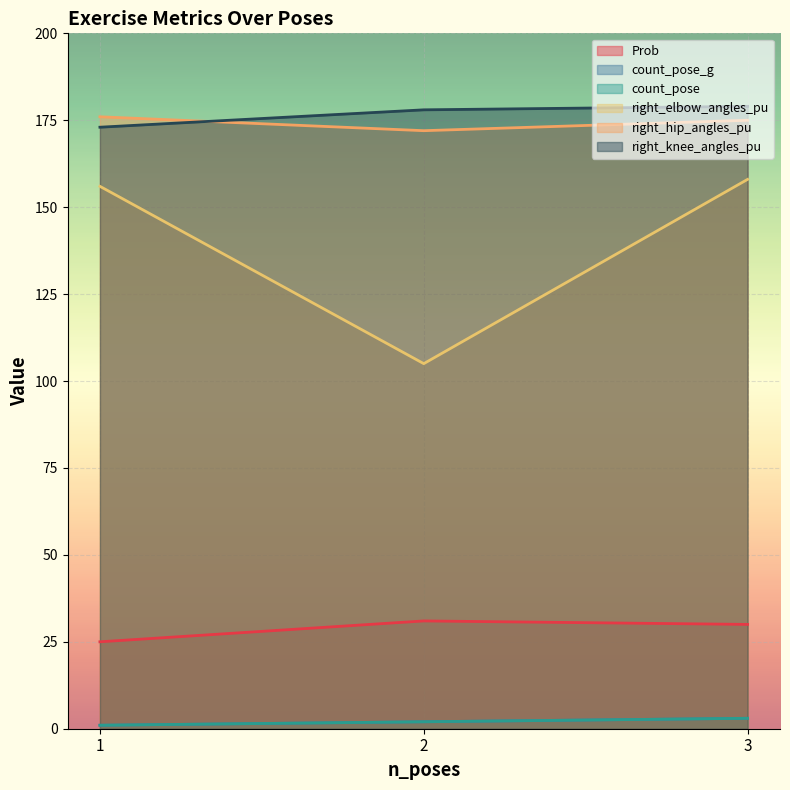

At how many categories does at least one series exceed 15?

3